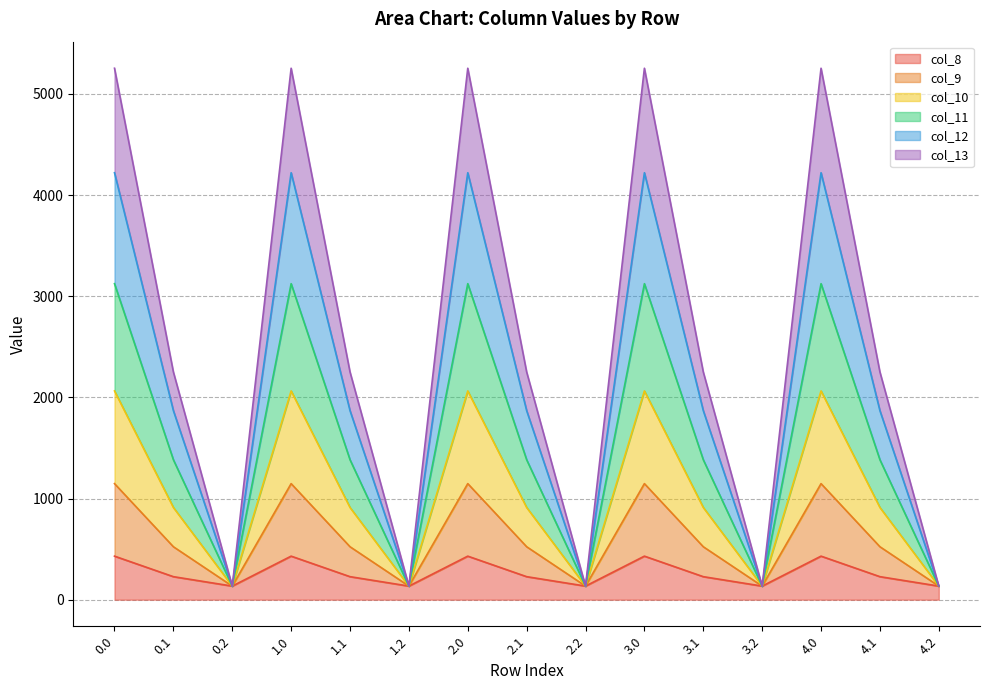

What is the average value of the col_8 series?

264.0